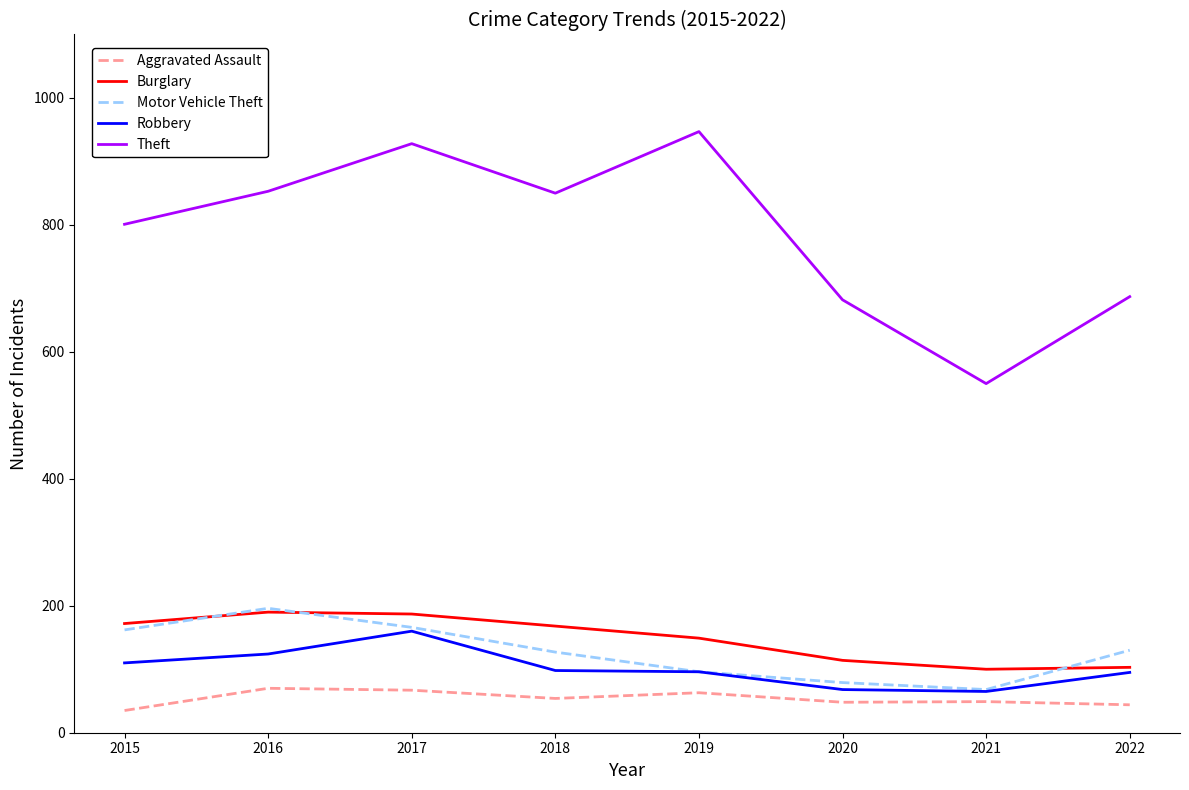

What is the spread (max minus min) of values at 2018?

796